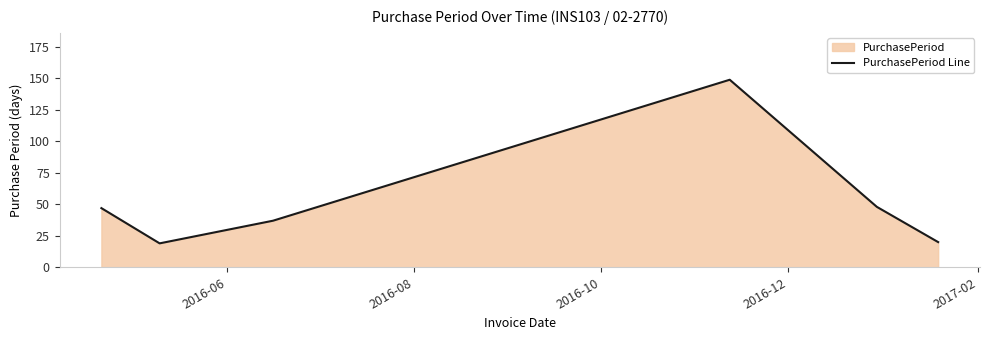

What is the greatest value displayed?

149